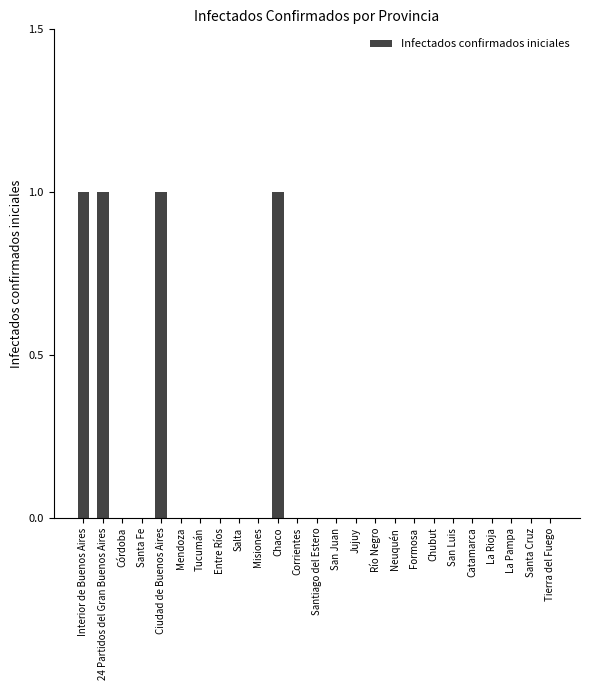

Are the bars grouped side by side (vs. stacked)?

No